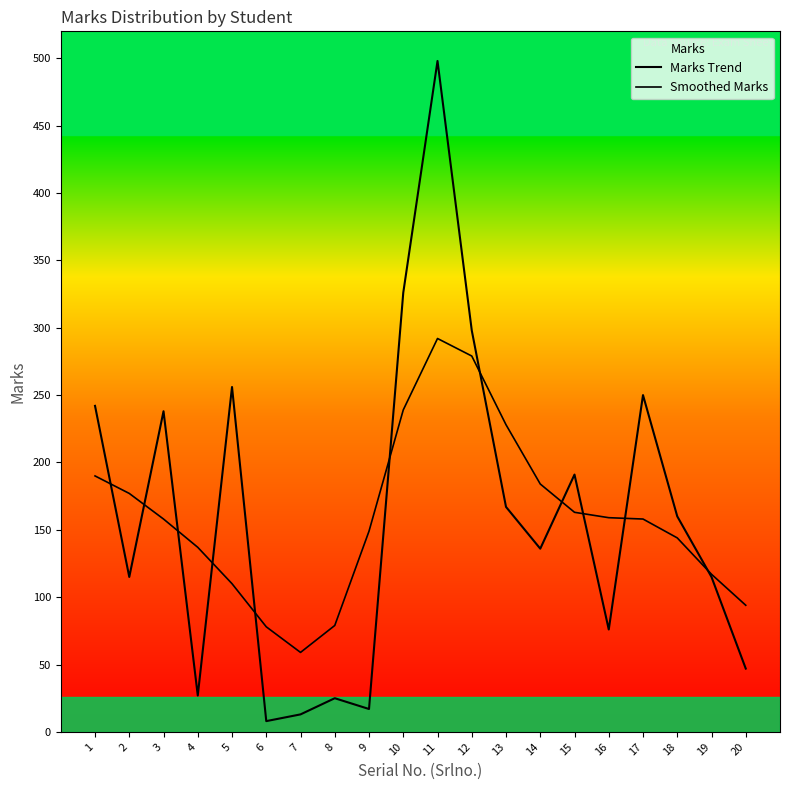

What is the minimum value shown in the chart?

8